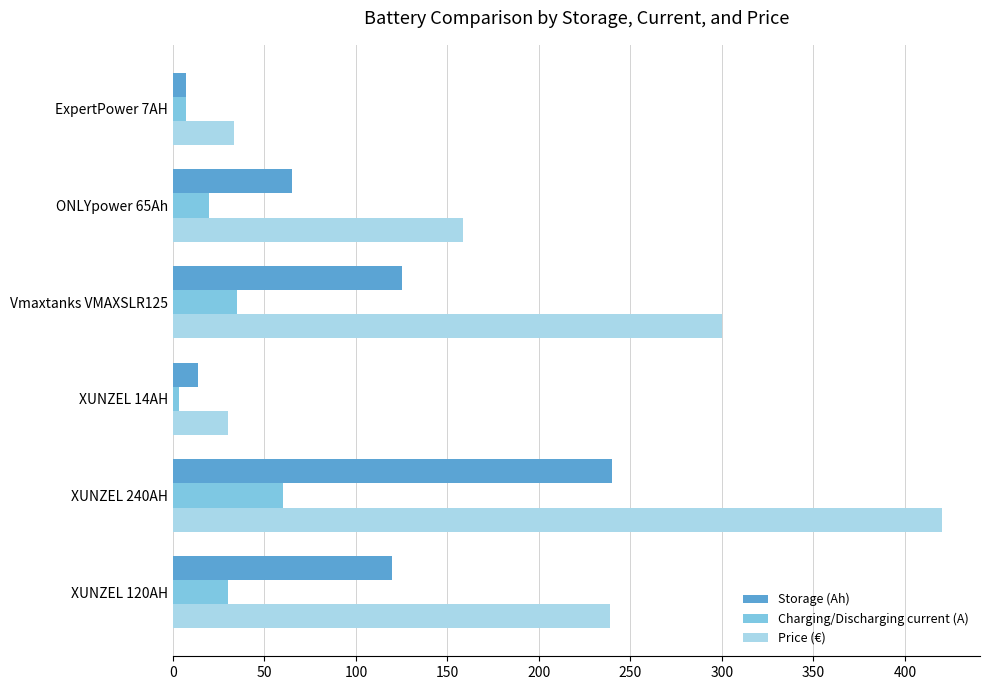

True or false: Price (€) has a value of 420.0 at XUNZEL 240AH.

True